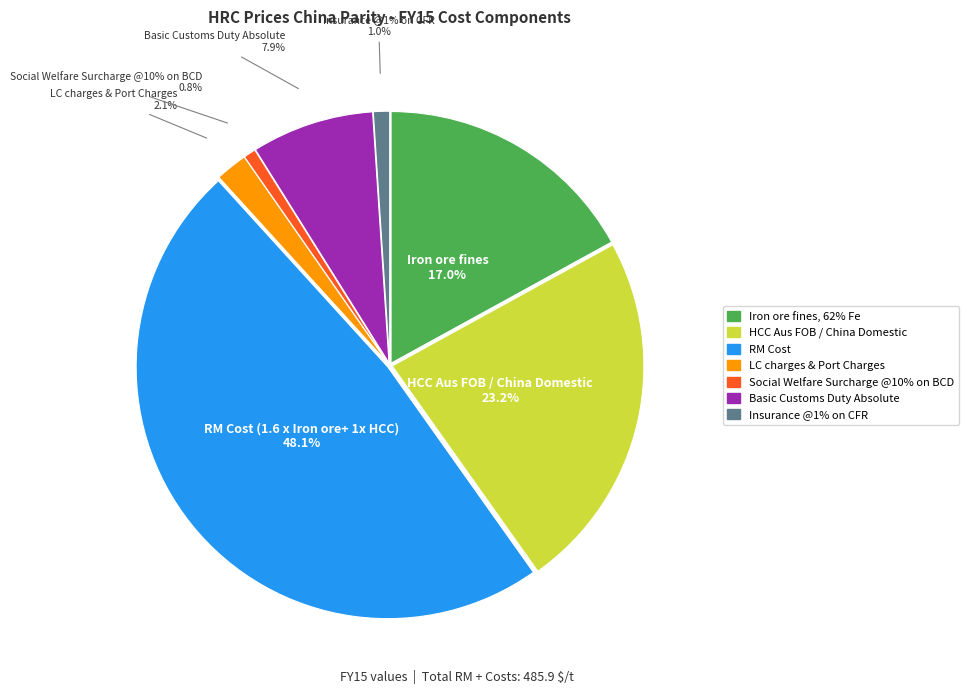

What percentage do RM Cost (1.6 x Iron ore+ 1x HCC) and Social Welfare Surcharge @10% on BCD together represent?

48.9%